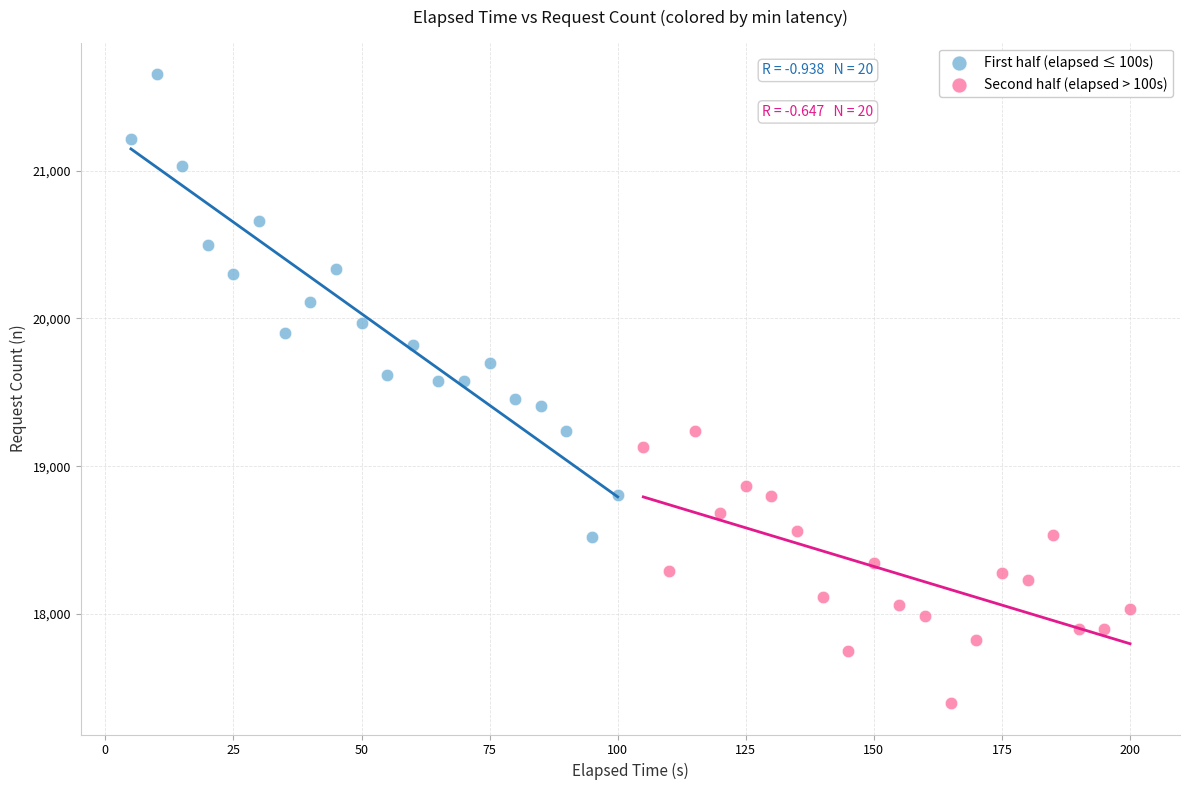

What are all the series names shown in the legend?

First half (elapsed ≤ 100s), Second half (elapsed > 100s)